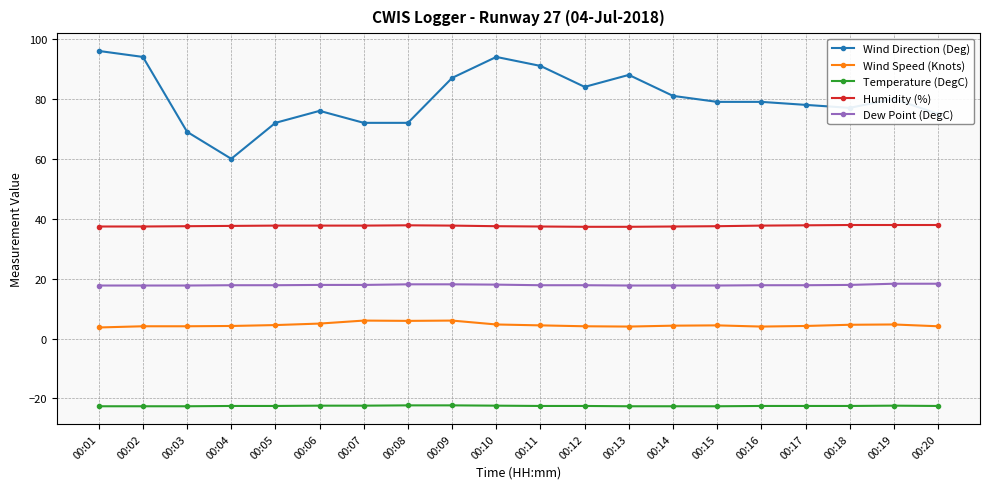

Rank the series by their maximum value, from highest to lowest.

Wind Direction (Deg), Humidity (%), Dew Point (DegC), Wind Speed (Knots), Temperature (DegC)